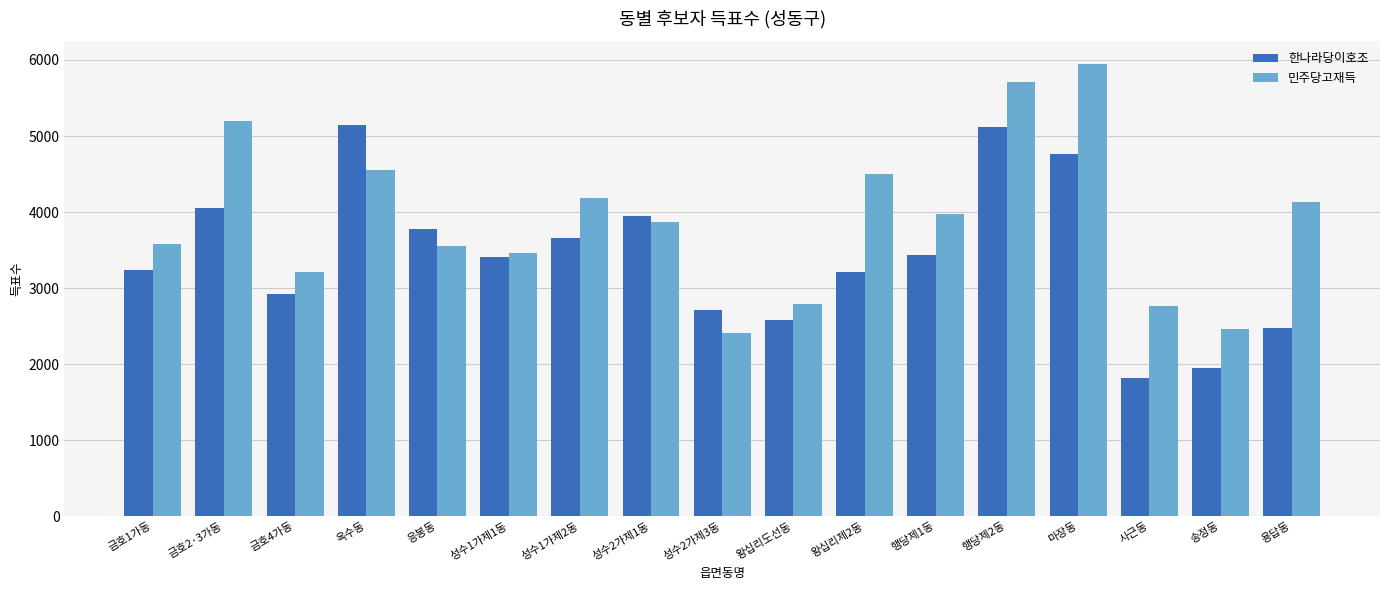

What is the average value of the 민주당고재득 series?

3900